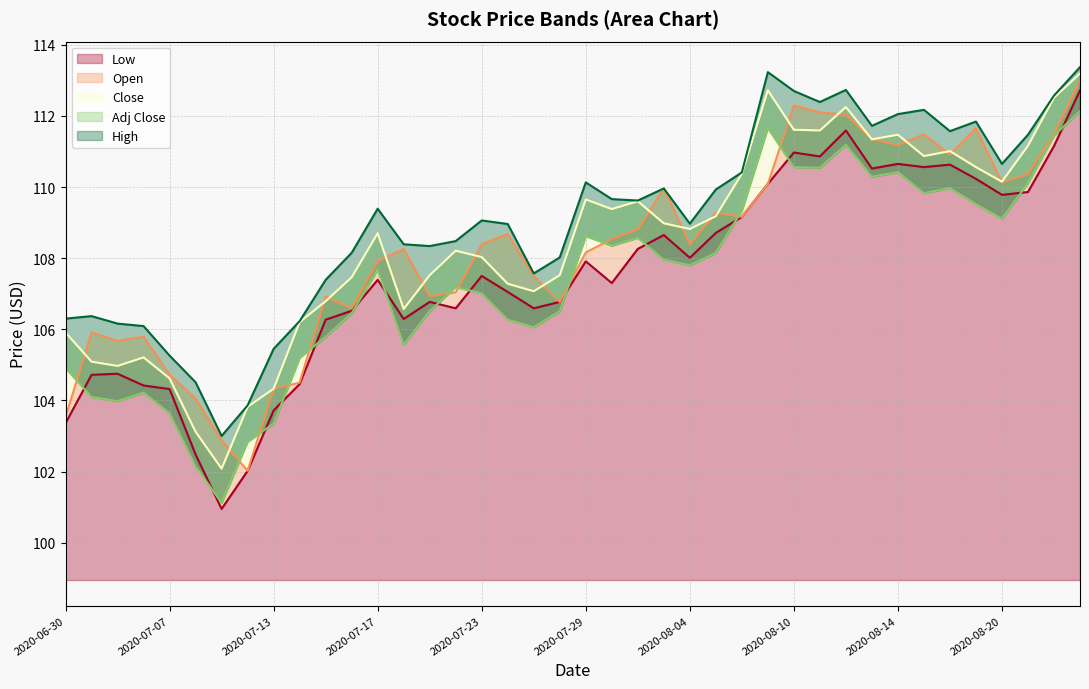

Reading left to right, list all the values displayed in this chart.

Low: 2020-06-30=103.4	2020-07-01=104.7	2020-07-02=104.8	2020-07-06=104.4	2020-07-07=104.3	2020-07-08=102.5	2020-07-09=101.0	2020-07-10=102.0	2020-07-13=103.7	2020-07-14=104.5	2020-07-15=106.3	2020-07-16=106.5	2020-07-17=107.4	2020-07-20=106.3	2020-07-21=106.8	2020-07-22=106.6	2020-07-23=107.5	2020-07-24=107.0	2020-07-27=106.6	2020-07-28=106.8	2020-07-29=107.9	2020-07-30=107.3	2020-07-31=108.3	2020-08-03=108.7	2020-08-04=108.0	2020-08-05=108.7	2020-08-06=109.2	2020-08-07=110.1	2020-08-10=111.0	2020-08-11=110.9	2020-08-12=111.6	2020-08-13=110.5	2020-08-14=110.7	2020-08-17=110.6	2020-08-18=110.6	2020-08-19=110.2	2020-08-20=109.8	2020-08-21=109.9	2020-08-24=111.2	2020-08-25=112.7
Open: 2020-06-30=103.5	2020-07-01=105.9	2020-07-02=105.7	2020-07-06=105.8	2020-07-07=104.7	2020-07-08=104.0	2020-07-09=102.9	2020-07-10=102.0	2020-07-13=104.3	2020-07-14=104.5	2020-07-15=106.9	2020-07-16=106.6	2020-07-17=107.9	2020-07-20=108.3	2020-07-21=106.9	2020-07-22=107.0	2020-07-23=108.4	2020-07-24=108.7	2020-07-27=107.5	2020-07-28=106.8	2020-07-29=108.2	2020-07-30=108.5	2020-07-31=108.8	2020-08-03=110.0	2020-08-04=108.4	2020-08-05=109.3	2020-08-06=109.2	2020-08-07=110.1	2020-08-10=112.3	2020-08-11=112.1	2020-08-12=112.0	2020-08-13=111.3	2020-08-14=111.2	2020-08-17=111.5	2020-08-18=110.9	2020-08-19=111.7	2020-08-20=110.1	2020-08-21=110.4	2020-08-24=111.5	2020-08-25=113.0
Close: 2020-06-30=105.9	2020-07-01=105.1	2020-07-02=105.0	2020-07-06=105.2	2020-07-07=104.6	2020-07-08=103.1	2020-07-09=102.1	2020-07-10=103.8	2020-07-13=104.3	2020-07-14=106.2	2020-07-15=106.8	2020-07-16=107.5	2020-07-17=108.7	2020-07-20=106.6	2020-07-21=107.5	2020-07-22=108.2	2020-07-23=108.0	2020-07-24=107.3	2020-07-27=107.1	2020-07-28=107.5	2020-07-29=109.7	2020-07-30=109.4	2020-07-31=109.6	2020-08-03=109.0	2020-08-04=108.8	2020-08-05=109.2	2020-08-06=110.4	2020-08-07=112.7	2020-08-10=111.6	2020-08-11=111.6	2020-08-12=112.2	2020-08-13=111.3	2020-08-14=111.5	2020-08-17=110.9	2020-08-18=111.0	2020-08-19=110.6	2020-08-20=110.2	2020-08-21=111.2	2020-08-24=112.5	2020-08-25=113.2
Adj Close: 2020-06-30=104.9	2020-07-01=104.1	2020-07-02=104.0	2020-07-06=104.2	2020-07-07=103.6	2020-07-08=102.2	2020-07-09=101.1	2020-07-10=102.8	2020-07-13=103.3	2020-07-14=105.2	2020-07-15=105.8	2020-07-16=106.5	2020-07-17=107.7	2020-07-20=105.6	2020-07-21=106.5	2020-07-22=107.2	2020-07-23=107.0	2020-07-24=106.3	2020-07-27=106.1	2020-07-28=106.5	2020-07-29=108.6	2020-07-30=108.3	2020-07-31=108.6	2020-08-03=108.0	2020-08-04=107.8	2020-08-05=108.2	2020-08-06=109.3	2020-08-07=111.7	2020-08-10=110.6	2020-08-11=110.5	2020-08-12=111.2	2020-08-13=110.3	2020-08-14=110.4	2020-08-17=109.8	2020-08-18=110.0	2020-08-19=109.5	2020-08-20=109.1	2020-08-21=110.1	2020-08-24=111.5	2020-08-25=112.1
High: 2020-06-30=106.3	2020-07-01=106.4	2020-07-02=106.2	2020-07-06=106.1	2020-07-07=105.3	2020-07-08=104.5	2020-07-09=103.0	2020-07-10=103.9	2020-07-13=105.5	2020-07-14=106.2	2020-07-15=107.4	2020-07-16=108.2	2020-07-17=109.4	2020-07-20=108.4	2020-07-21=108.3	2020-07-22=108.5	2020-07-23=109.1	2020-07-24=109.0	2020-07-27=107.6	2020-07-28=108.0	2020-07-29=110.1	2020-07-30=109.7	2020-07-31=109.6	2020-08-03=110.0	2020-08-04=109.0	2020-08-05=109.9	2020-08-06=110.4	2020-08-07=113.2	2020-08-10=112.7	2020-08-11=112.4	2020-08-12=112.7	2020-08-13=111.7	2020-08-14=112.0	2020-08-17=112.2	2020-08-18=111.6	2020-08-19=111.8	2020-08-20=110.7	2020-08-21=111.5	2020-08-24=112.6	2020-08-25=113.4